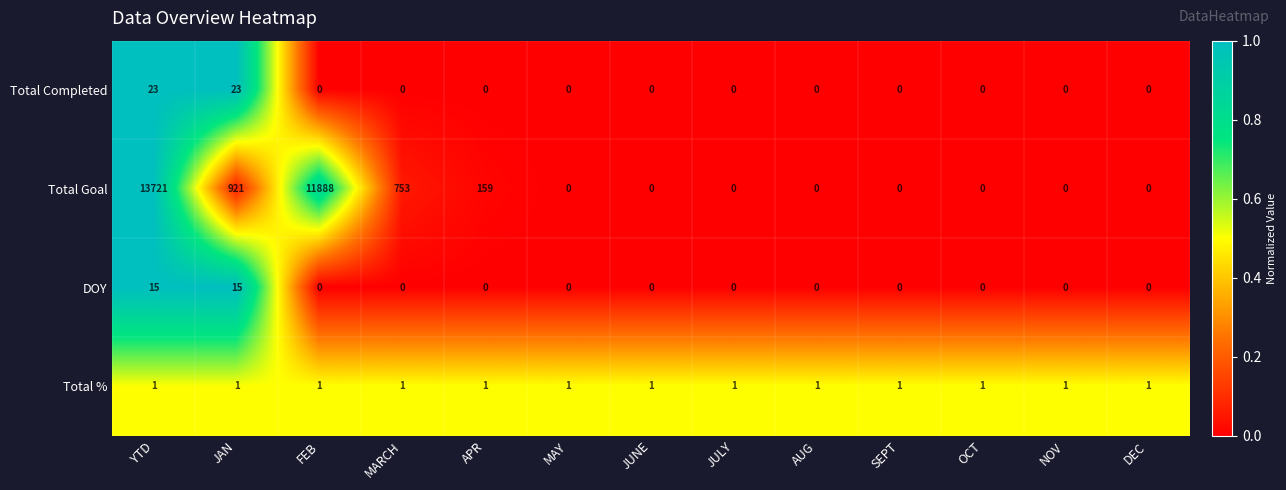

At how many categories does at least one series exceed 0?

13